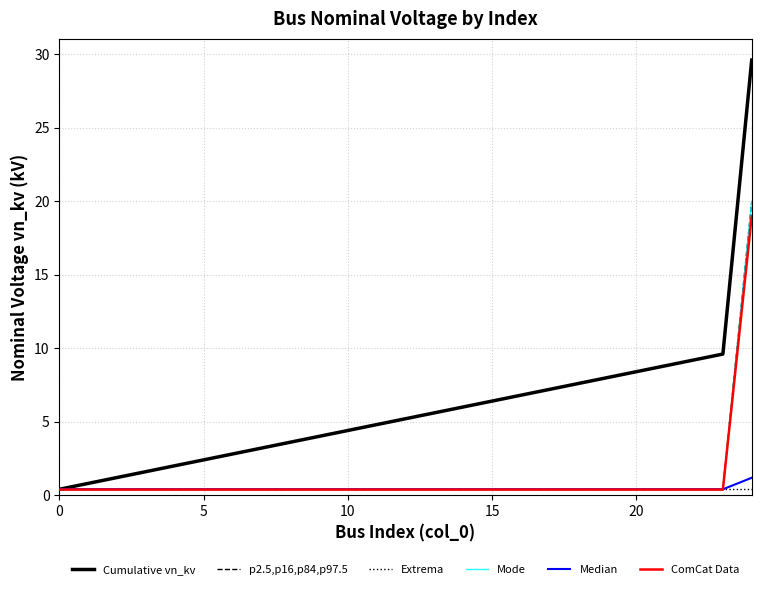

Rank the series by their maximum value, from highest to lowest.

Cumulative vn_kv, p2.5,p16,p84,p97.5, Mode, ComCat Data, Median, Extrema